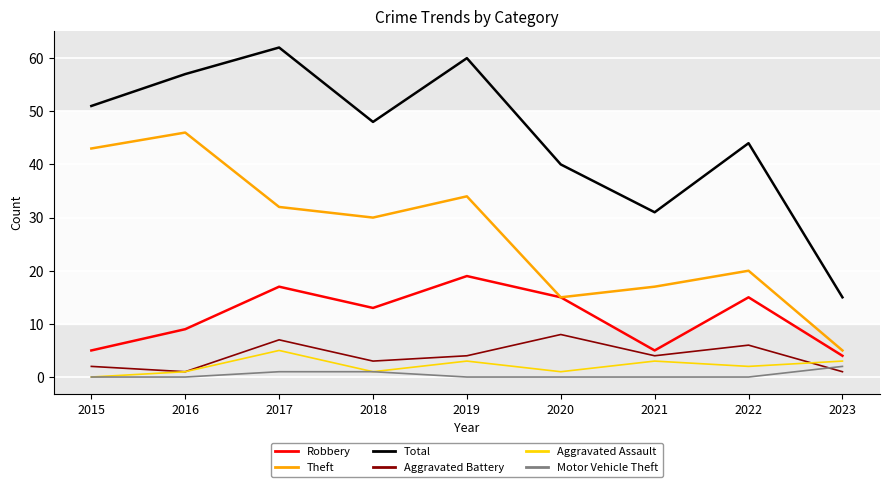

How many values in Aggravated Assault are above zero?

8